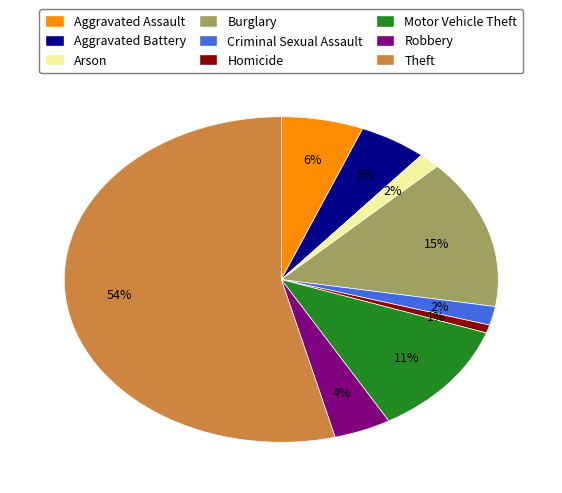

How many segments does this pie chart have?

9